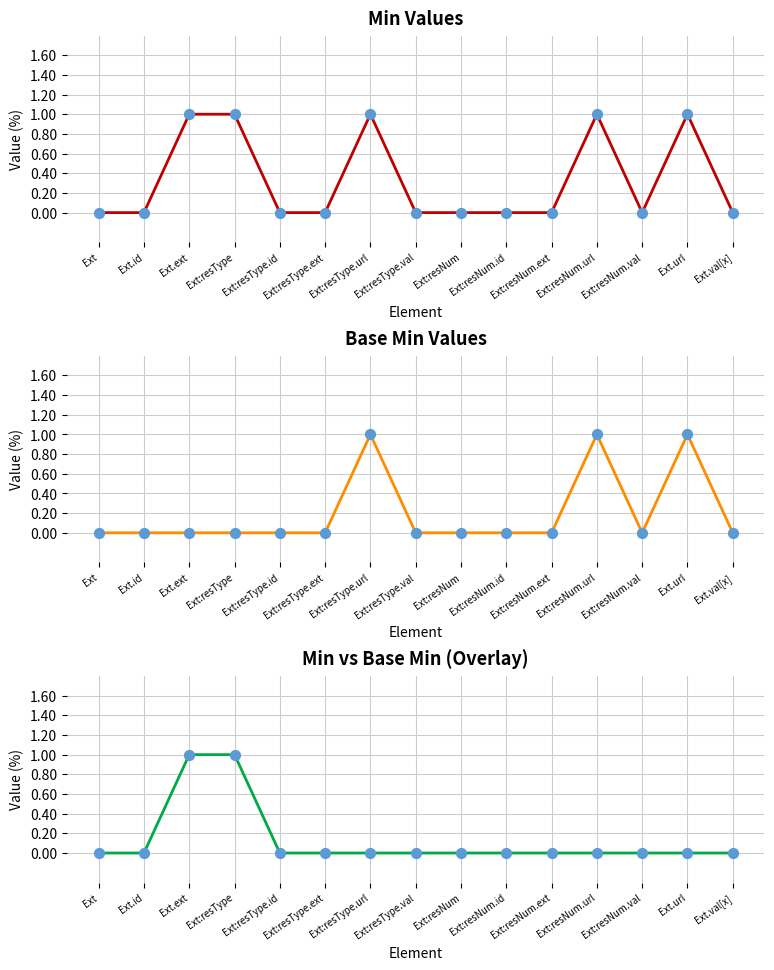

Which series contains the lowest Y value?

Min